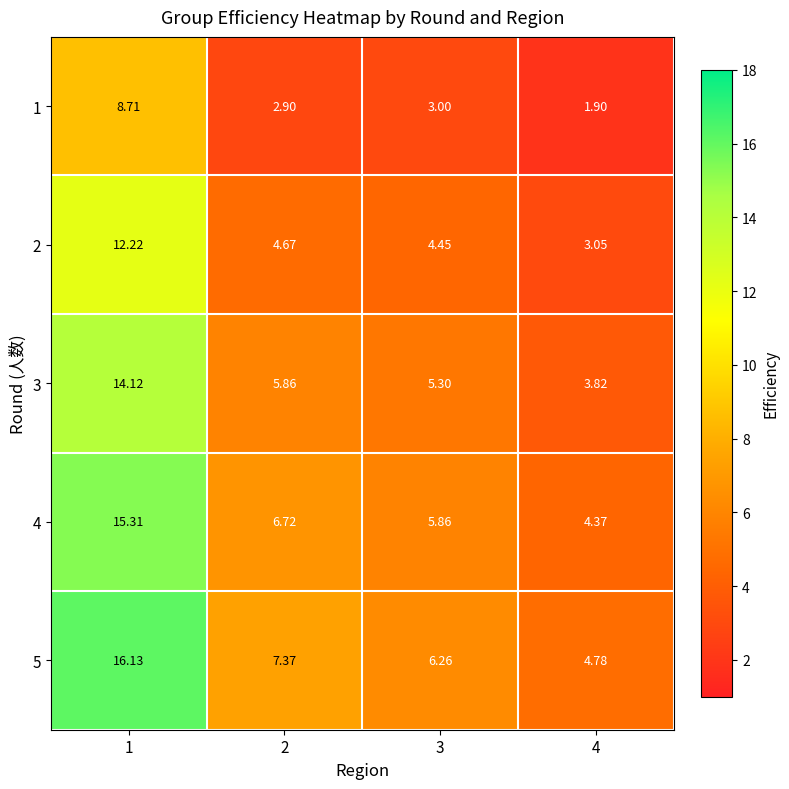

Is the value of 3 at 2 greater than the value of 1 at 2?

Yes